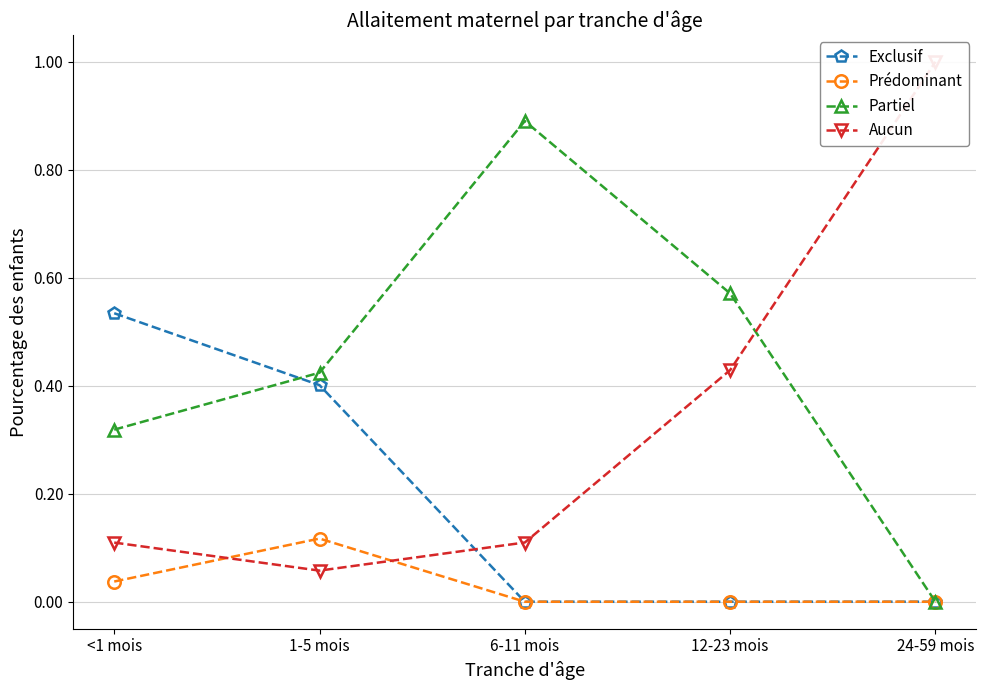

What is the spread (max minus min) of values at 12-23 mois?

0.6